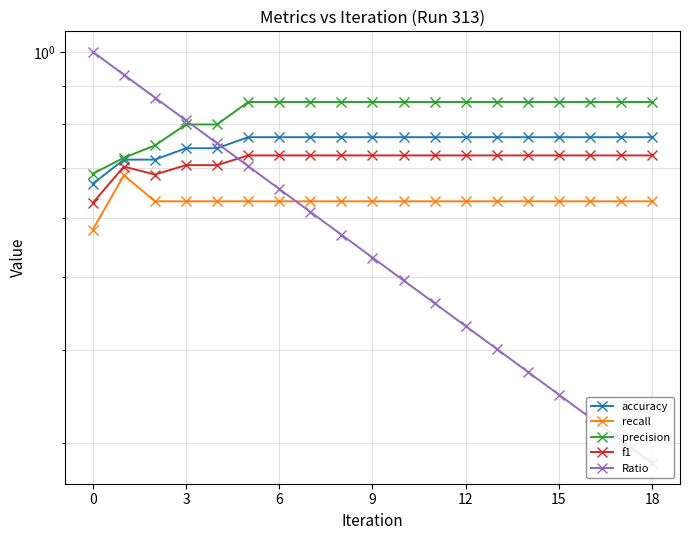

True or false: accuracy has more than 1 interior local peaks.

False